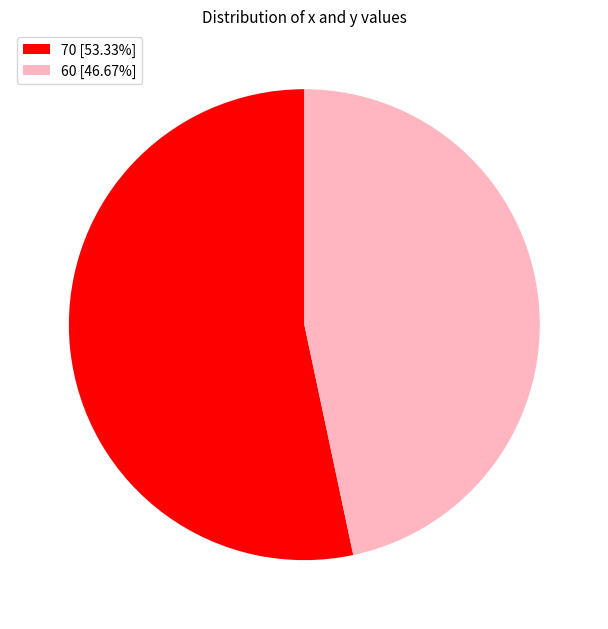

Count the number of slices in the pie.

2